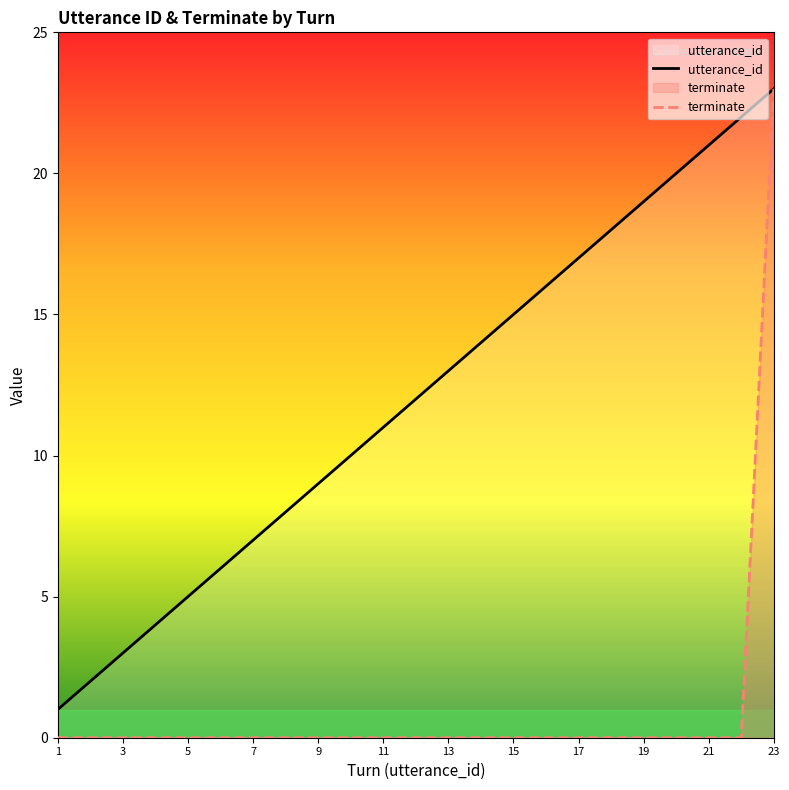

Which series has the largest range (max minus min)?

terminate